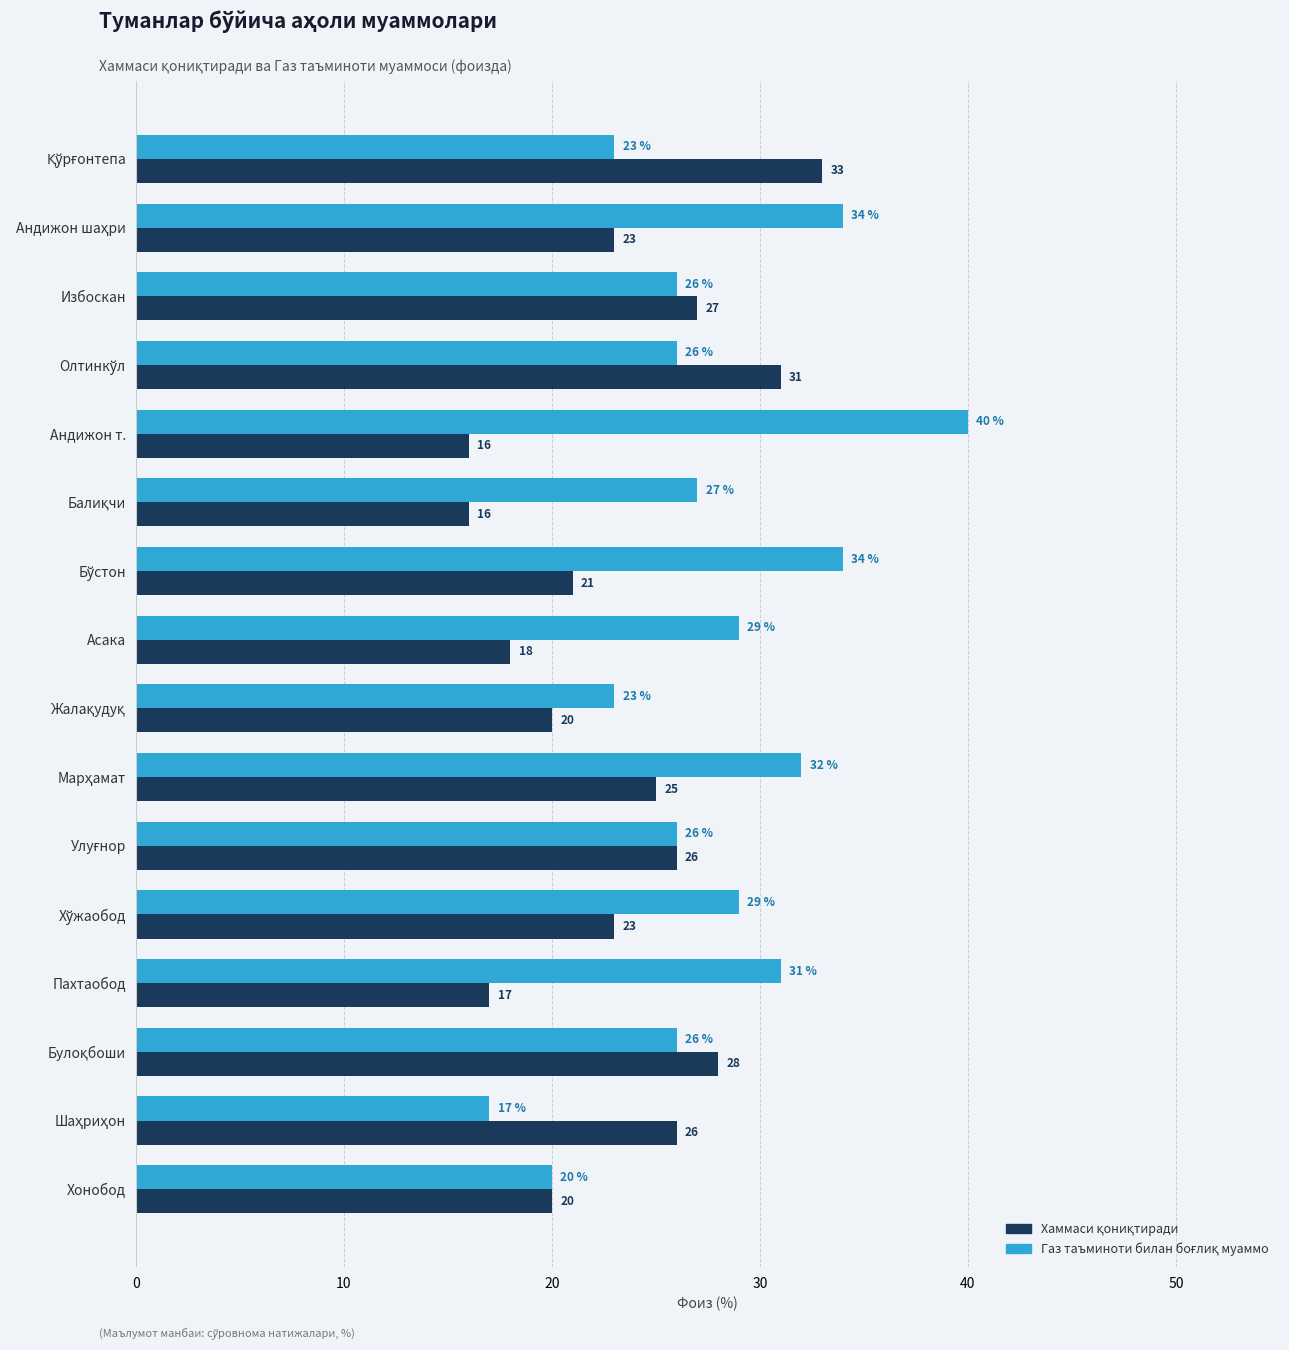

What is the minimum value shown in the chart?

16